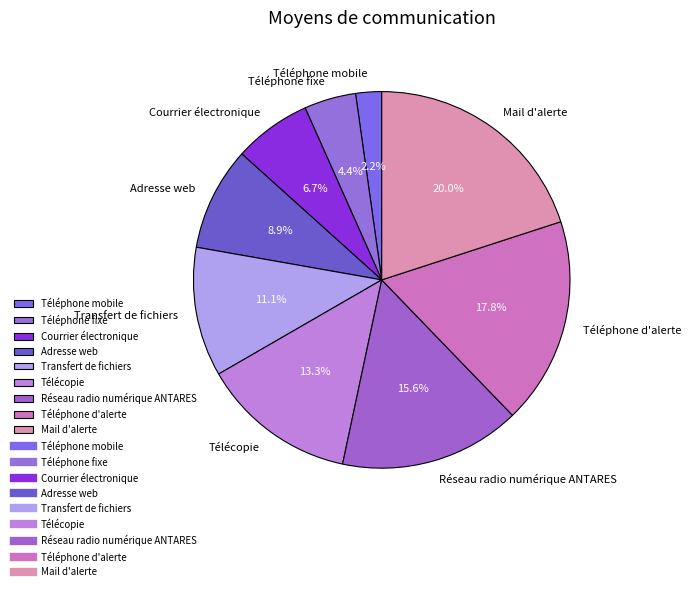

Does Téléphone mobile represent more than half of the total?

No